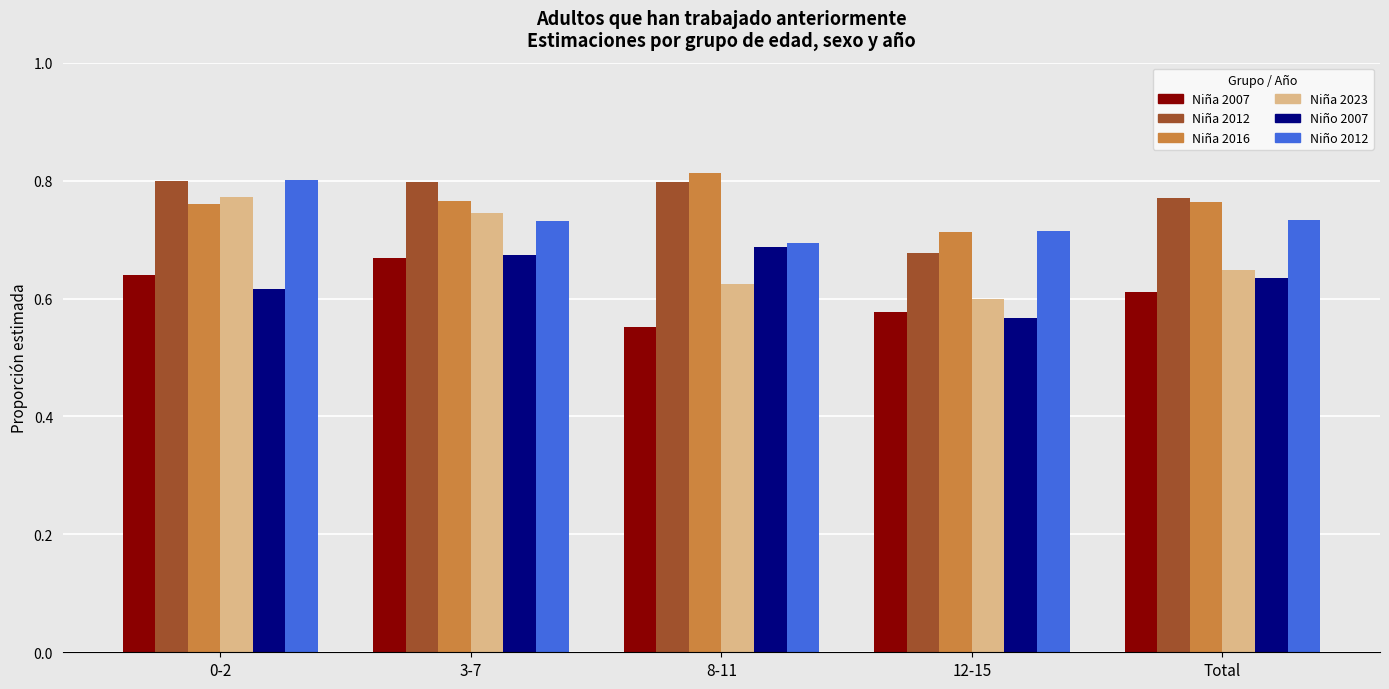

What is the total value across all series at Total?

4.2